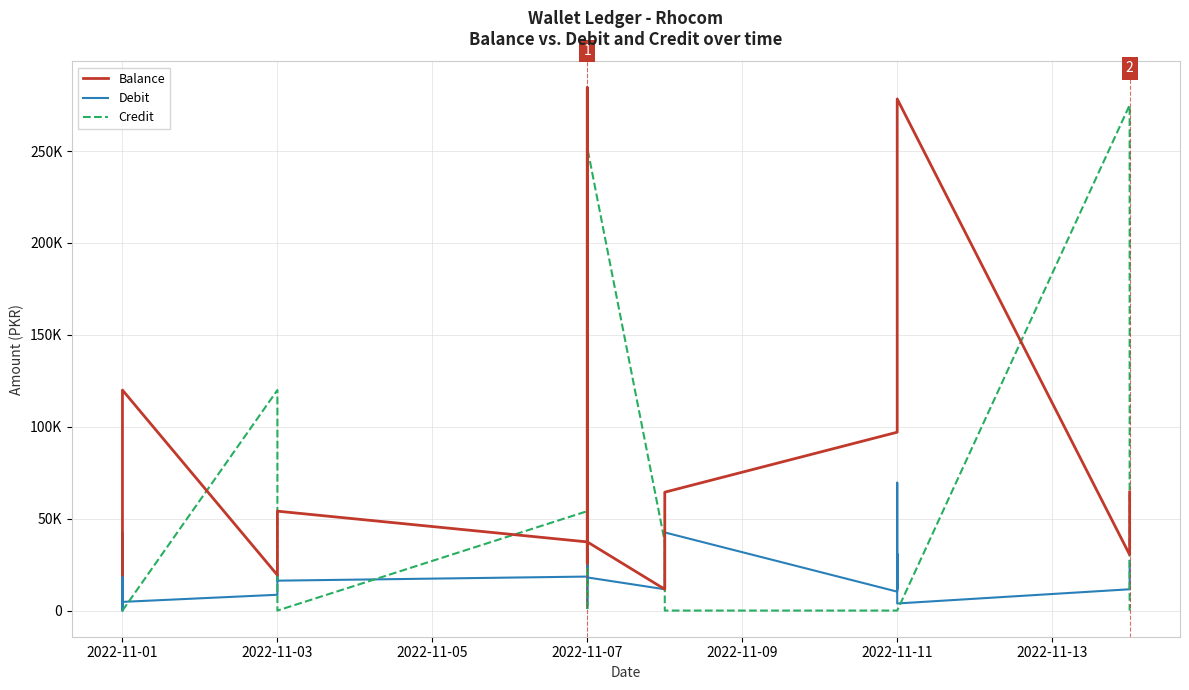

What is the highest value of the Balance series?

284539